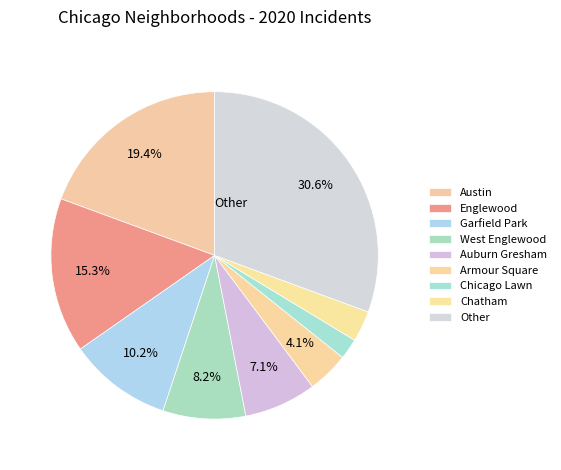

How many slices are in this pie chart?

9